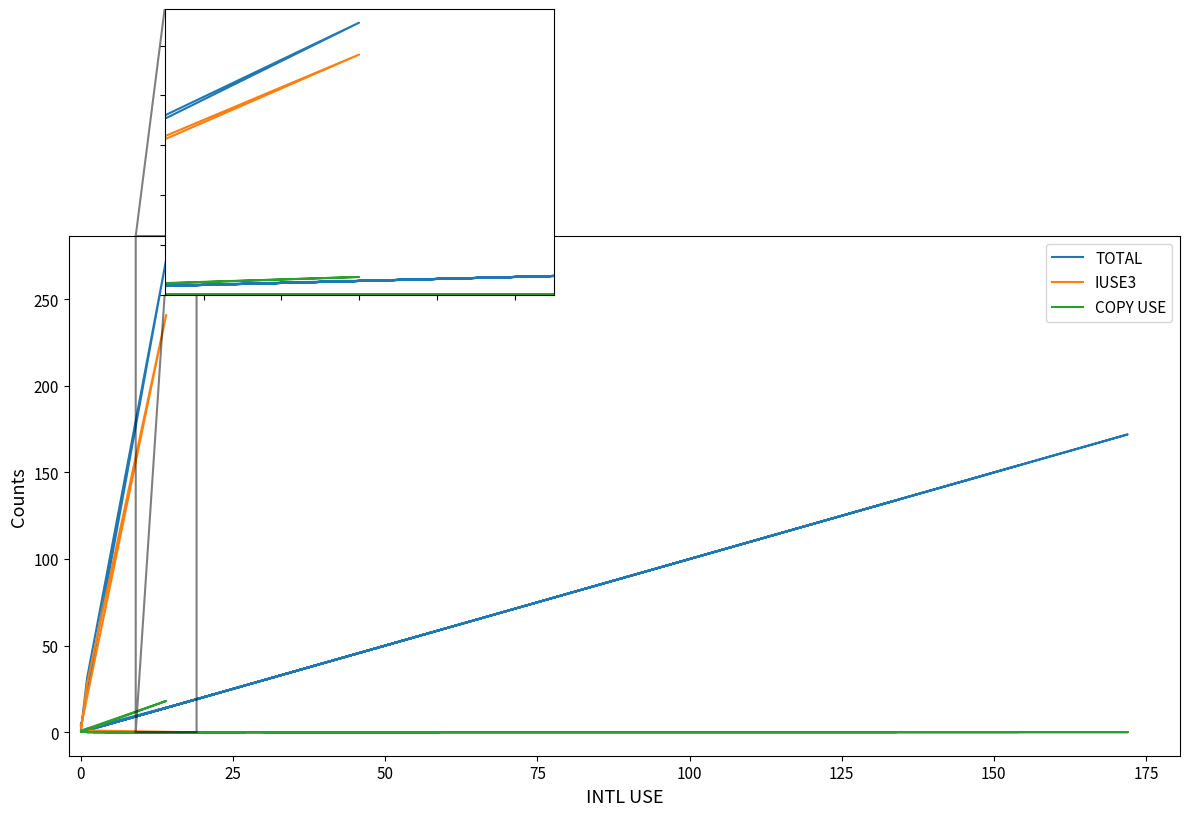

How many interior local peaks does the COPY USE series have?

1